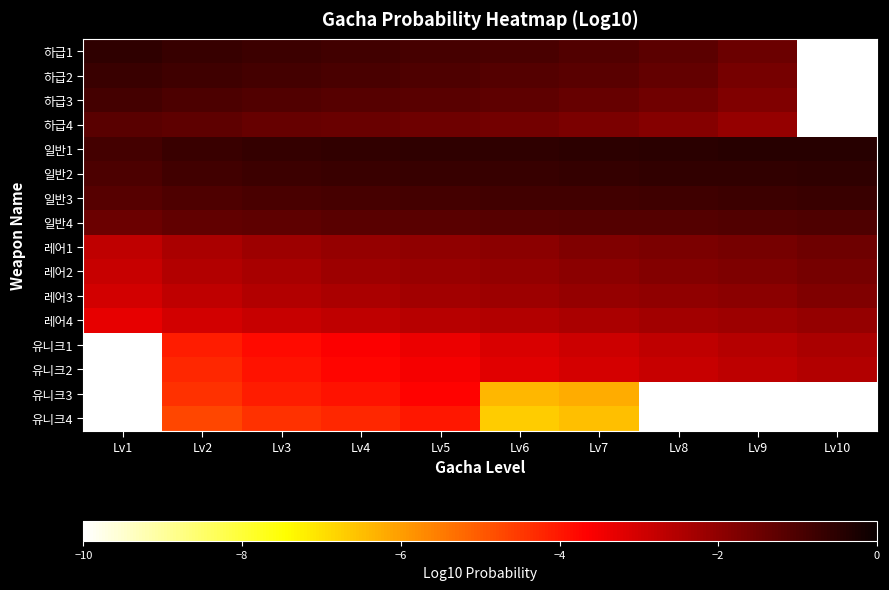

What is the smallest value displayed?

-10.0